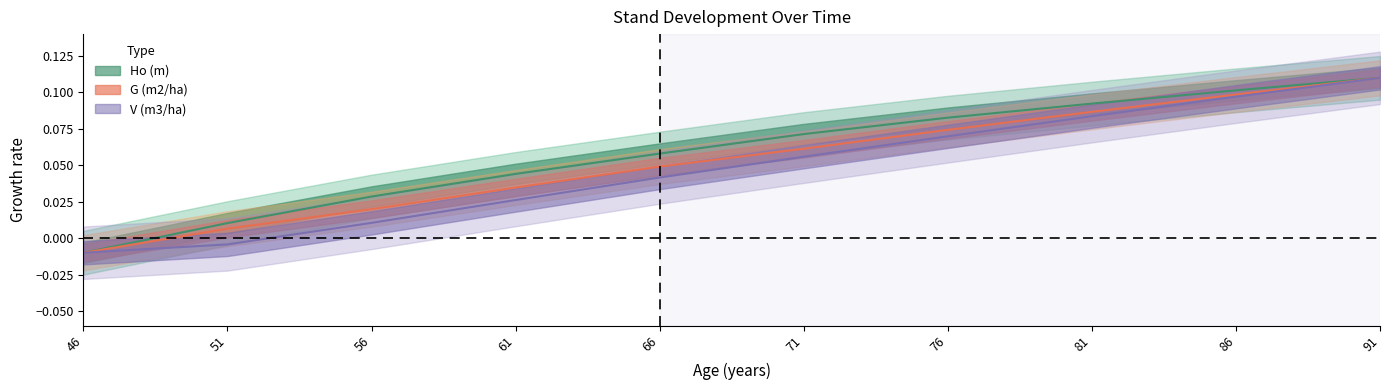

Is the value of Ho (m) at 91 greater than the value of V (m3/ha) at 61?

Yes